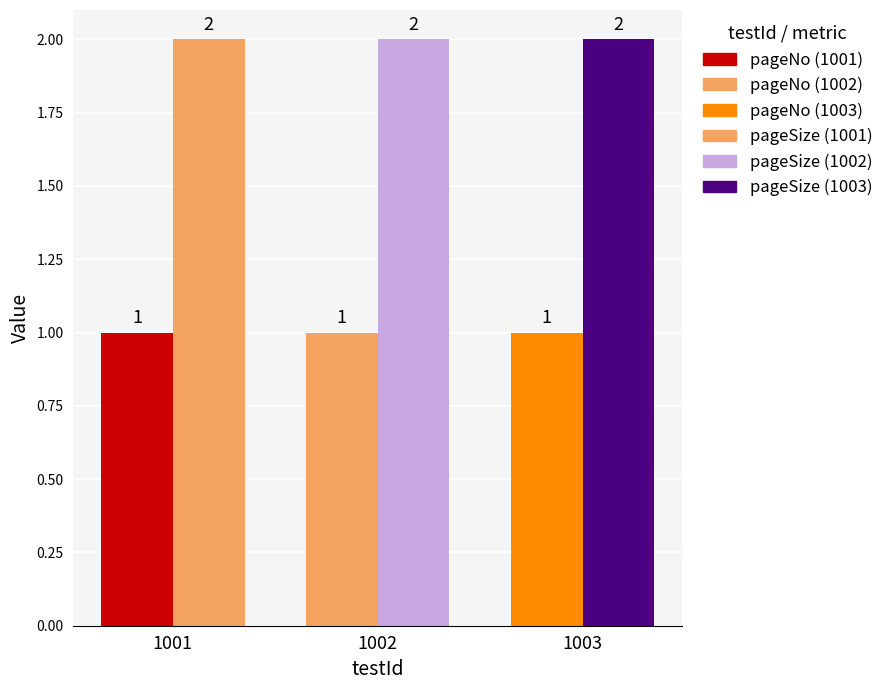

Which label corresponds to the largest value in the chart?

1001